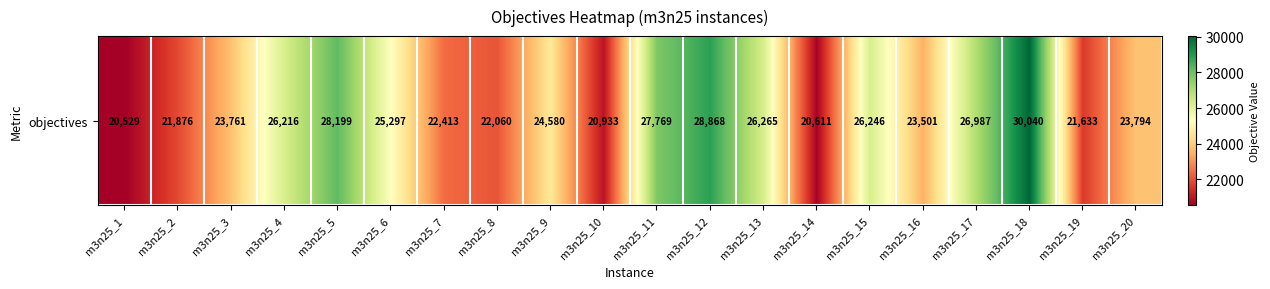

True or false: the data shows 20529 at m3n25_1.

True